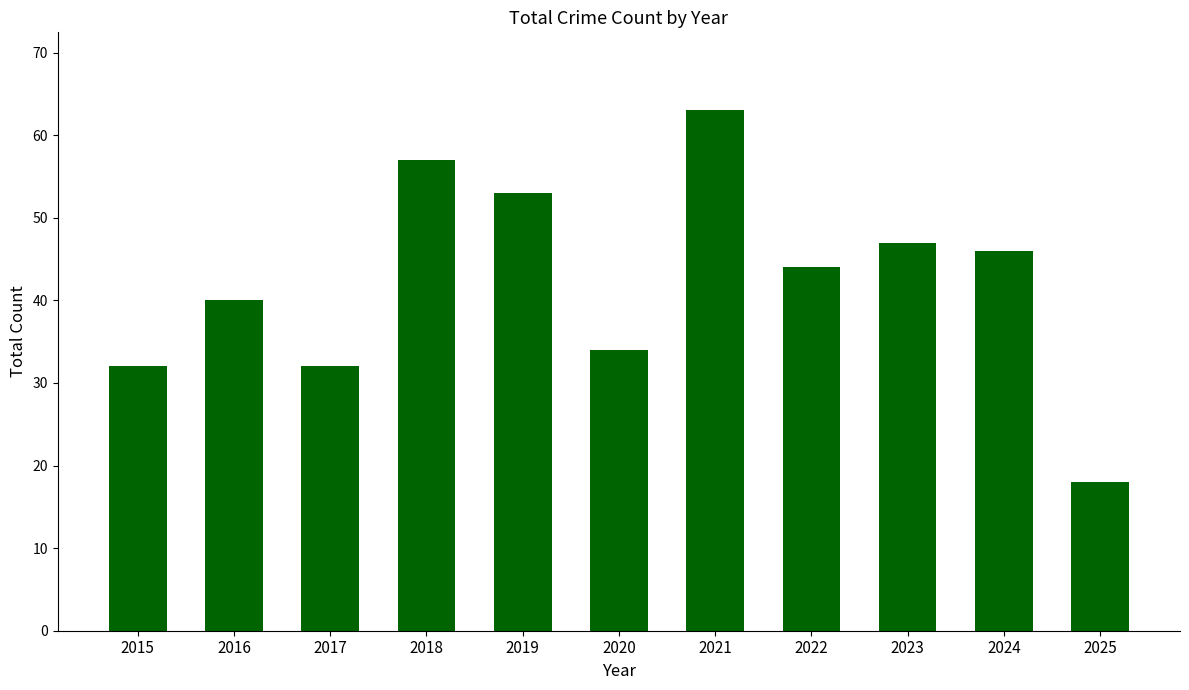

What is the sum of all values?

466